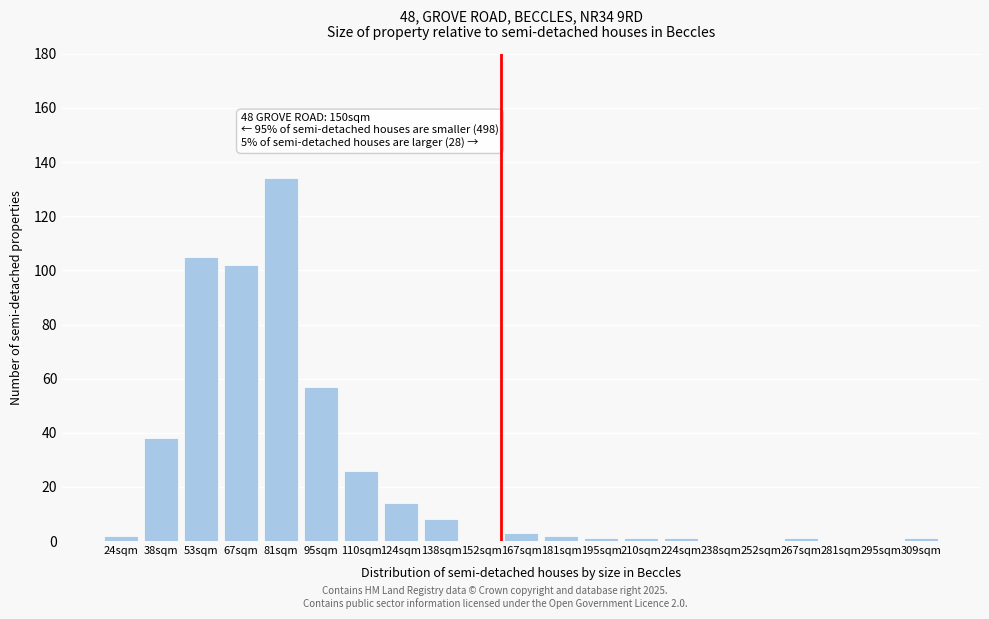

Reading right to left, transcribe all the data shown in this chart.

309sqm=1	295sqm=0	281sqm=0	267sqm=1	252sqm=0	238sqm=0	224sqm=1	210sqm=1	195sqm=1	181sqm=2	167sqm=3	152sqm=0	138sqm=8	124sqm=14	110sqm=26	95sqm=57	81sqm=134	67sqm=102	53sqm=105	38sqm=38	24sqm=2